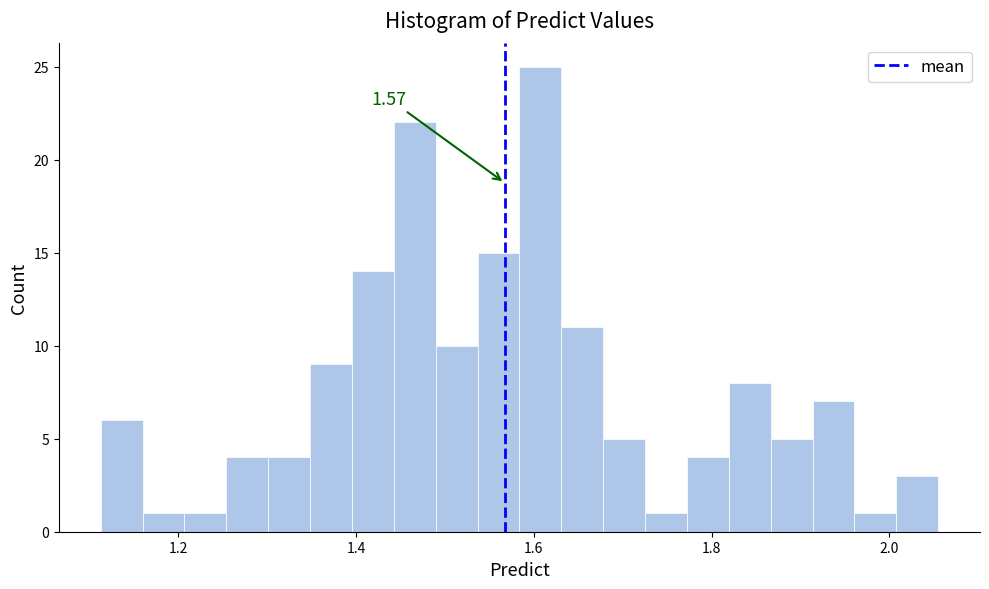

Read against the x-axis, roughly where is the centre of the tallest bar?

1.60